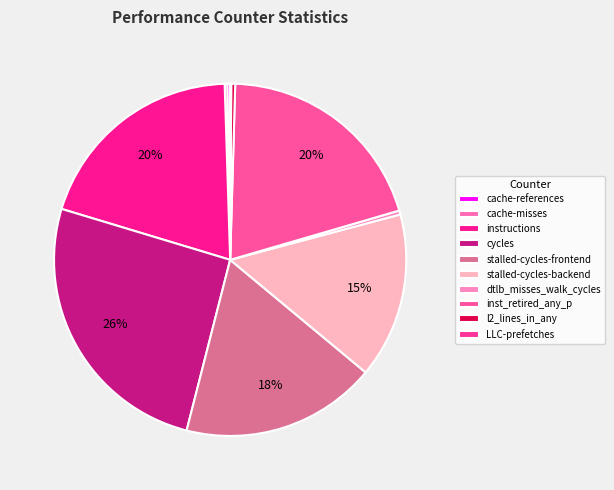

The l2_lines_in_any slice represents 1% of the pie. True or false?

False